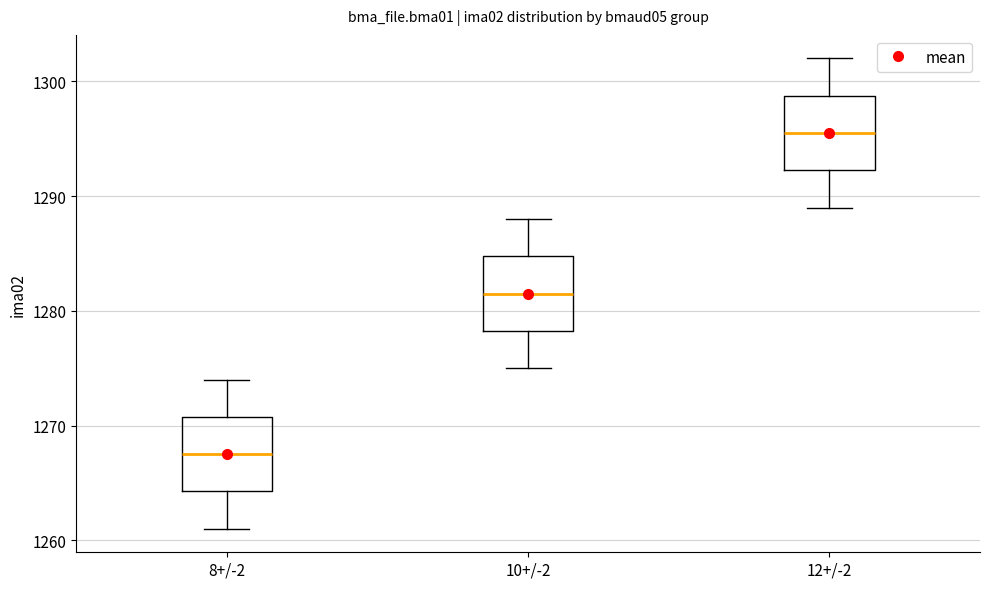

Which box has the lowest median line?

8+/-2